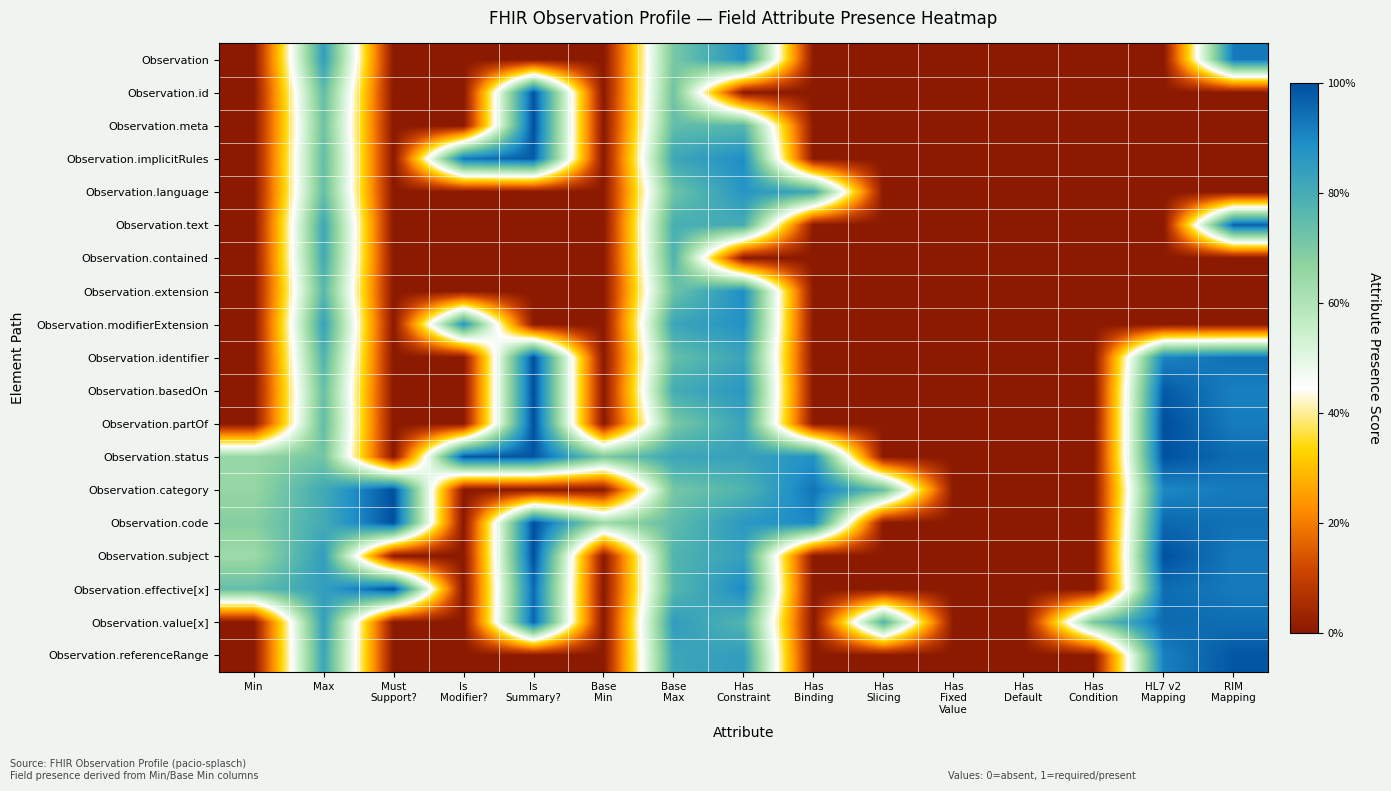

At which category is the sum across all series the highest?

Max